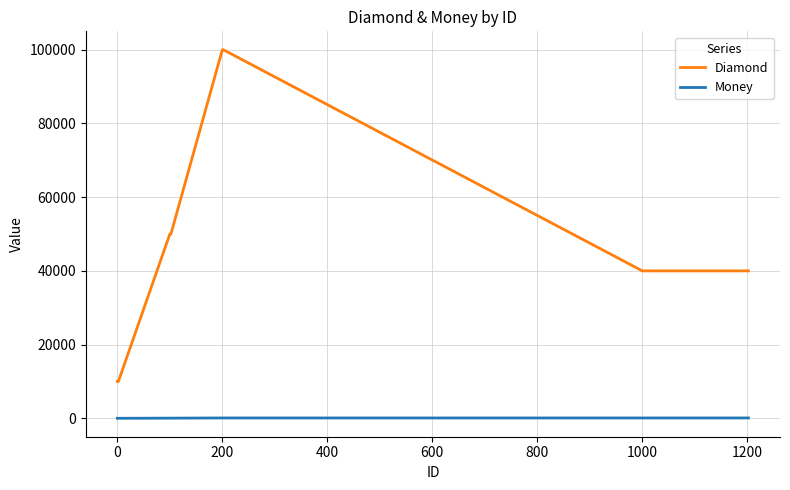

What is the minimum value for Money?

10